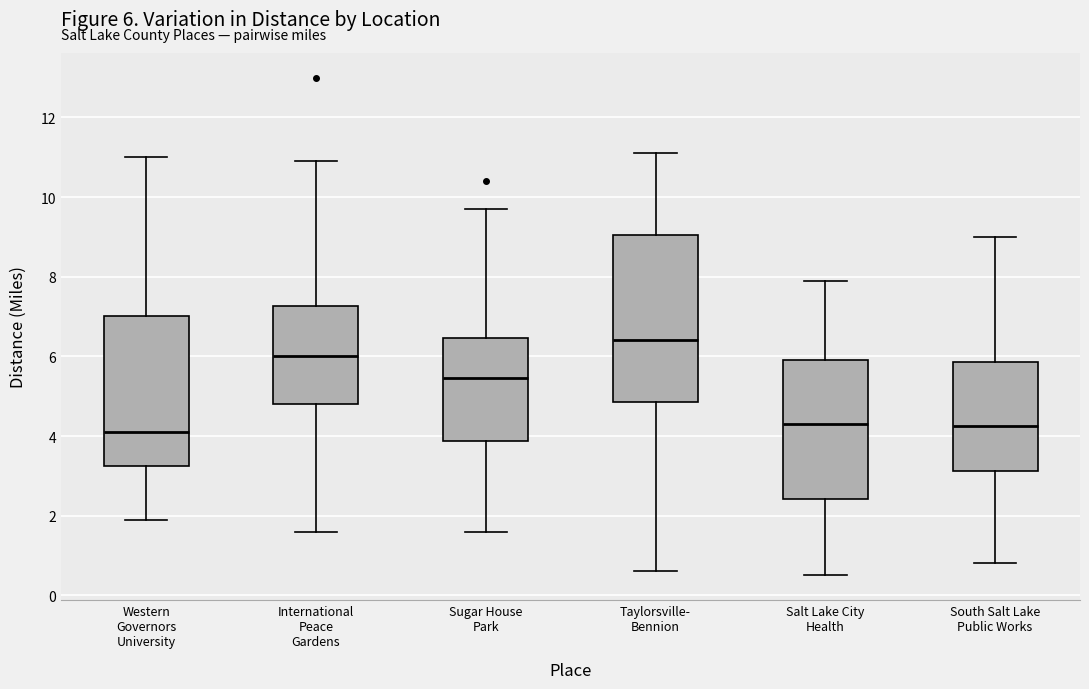

Which box is the tallest, from its lower edge to its upper edge?

Taylorsville- Bennion